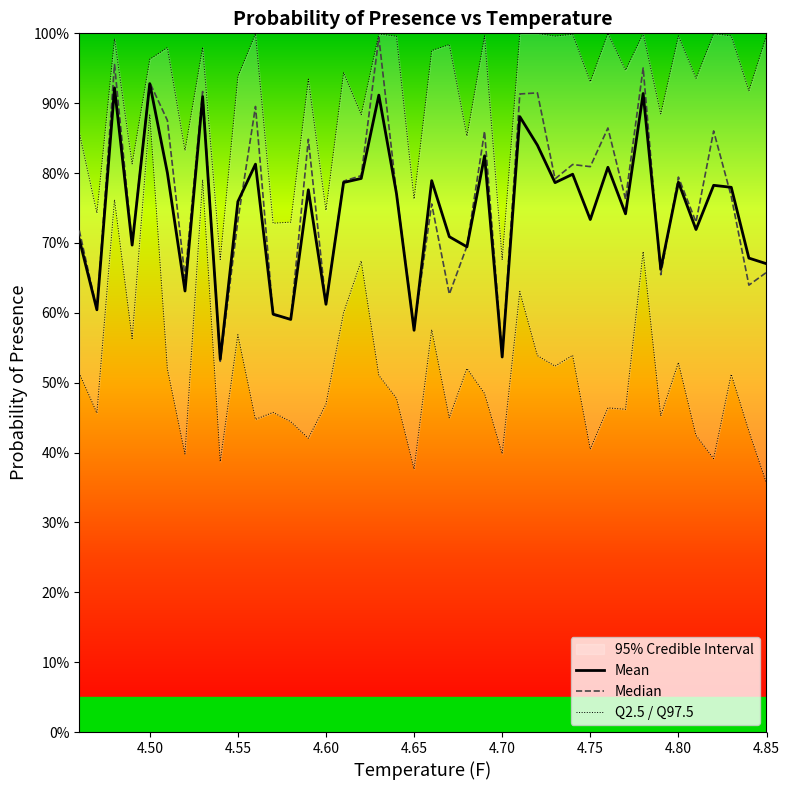

List the series in order of their peak value, highest first.

Median, Mean, Q2.5 / Q97.5